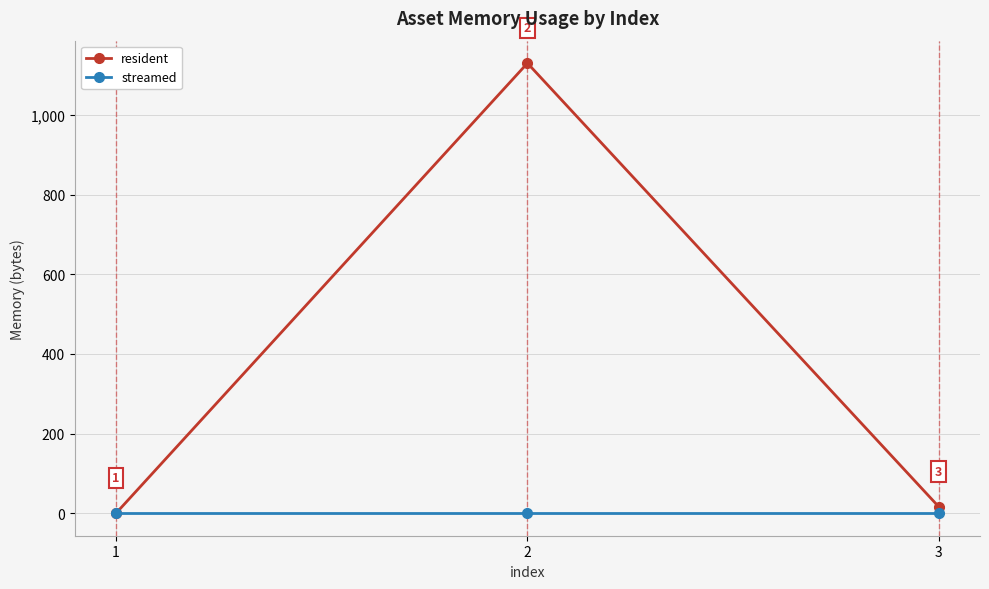

Reading left to right, list all the values displayed in this chart.

resident: 1=0	2=1130	3=16
streamed: 1=0	2=0	3=0